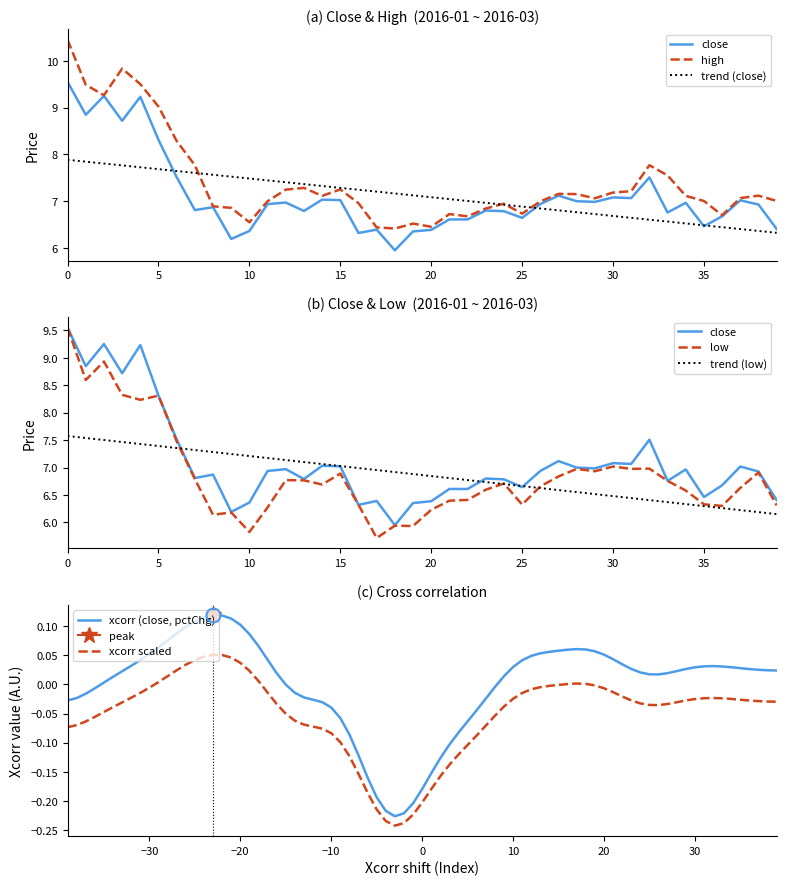

True or false: xcorr (close, pctChg) and xcorr scaled cross at least once.

False